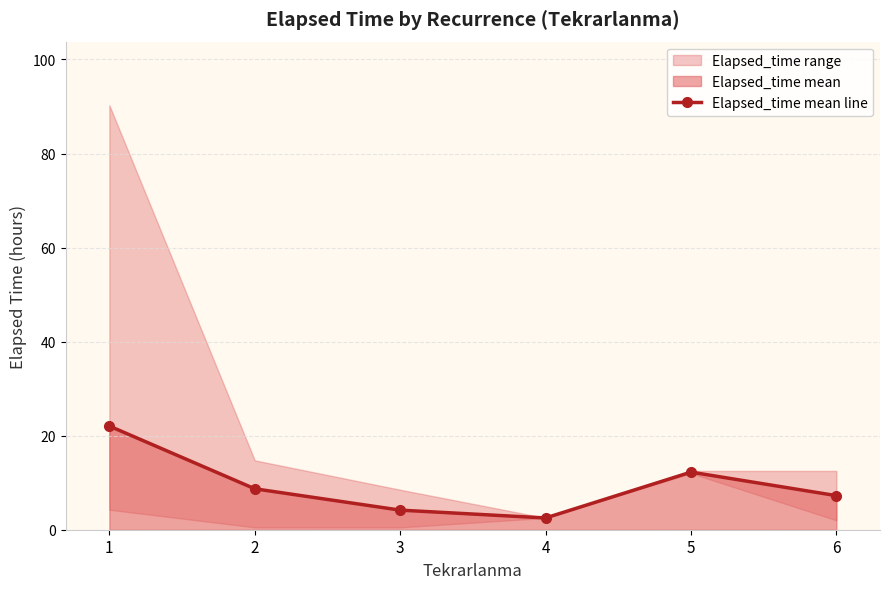

What is the difference between the values at 1 and 6?

14.8